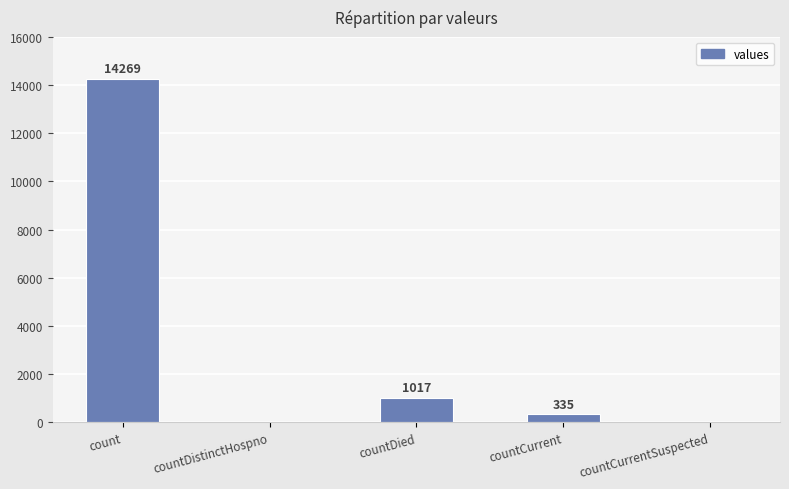

What is the average value?

3124